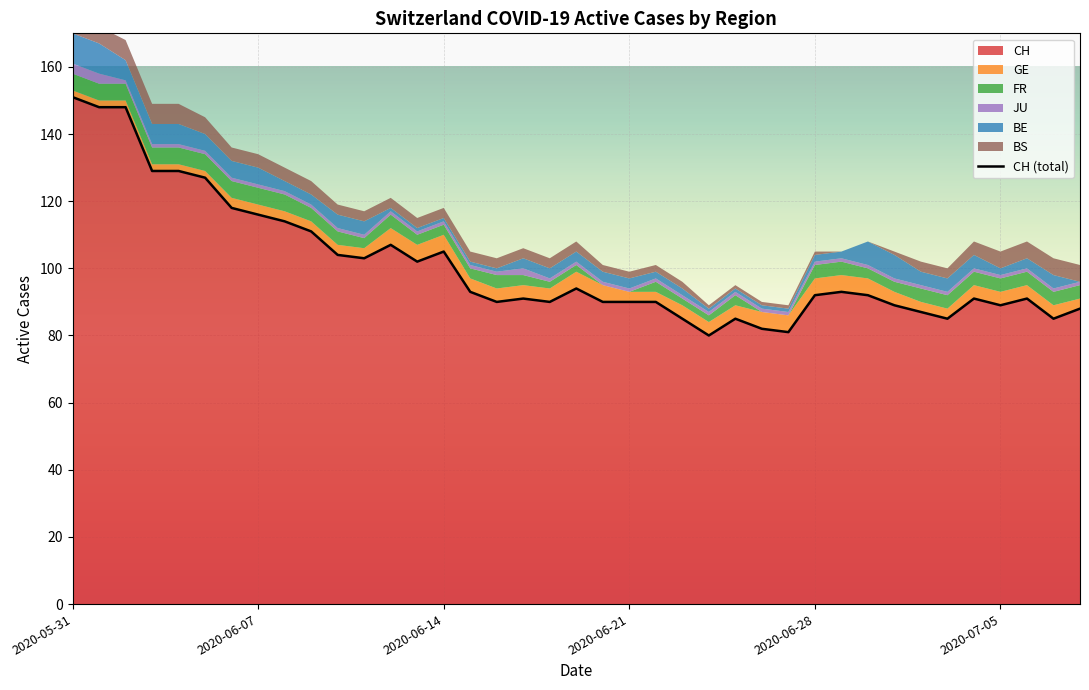

How many data points are above 92?

18